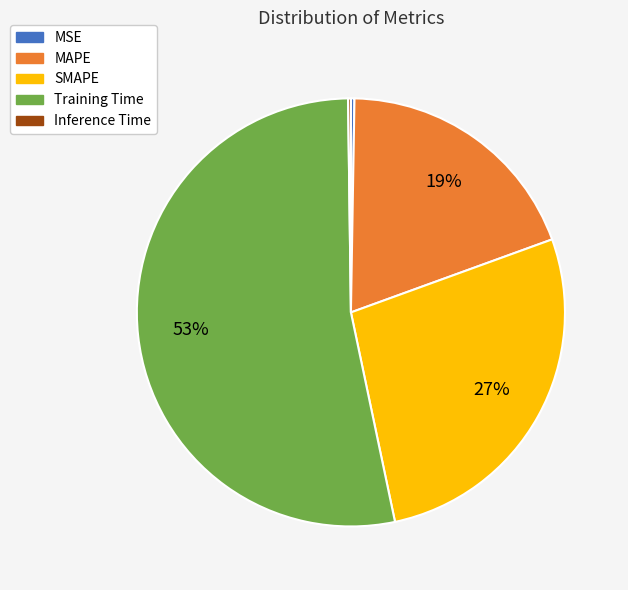

To the nearest percent, what portion does MAPE represent?

19%